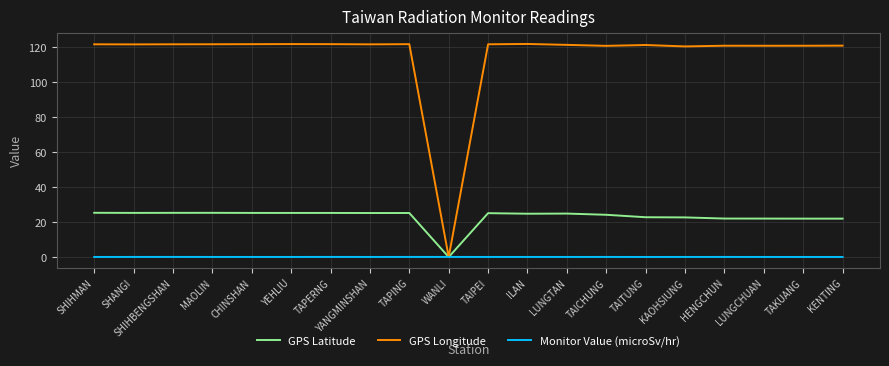

What position from the left is WANLI?

10